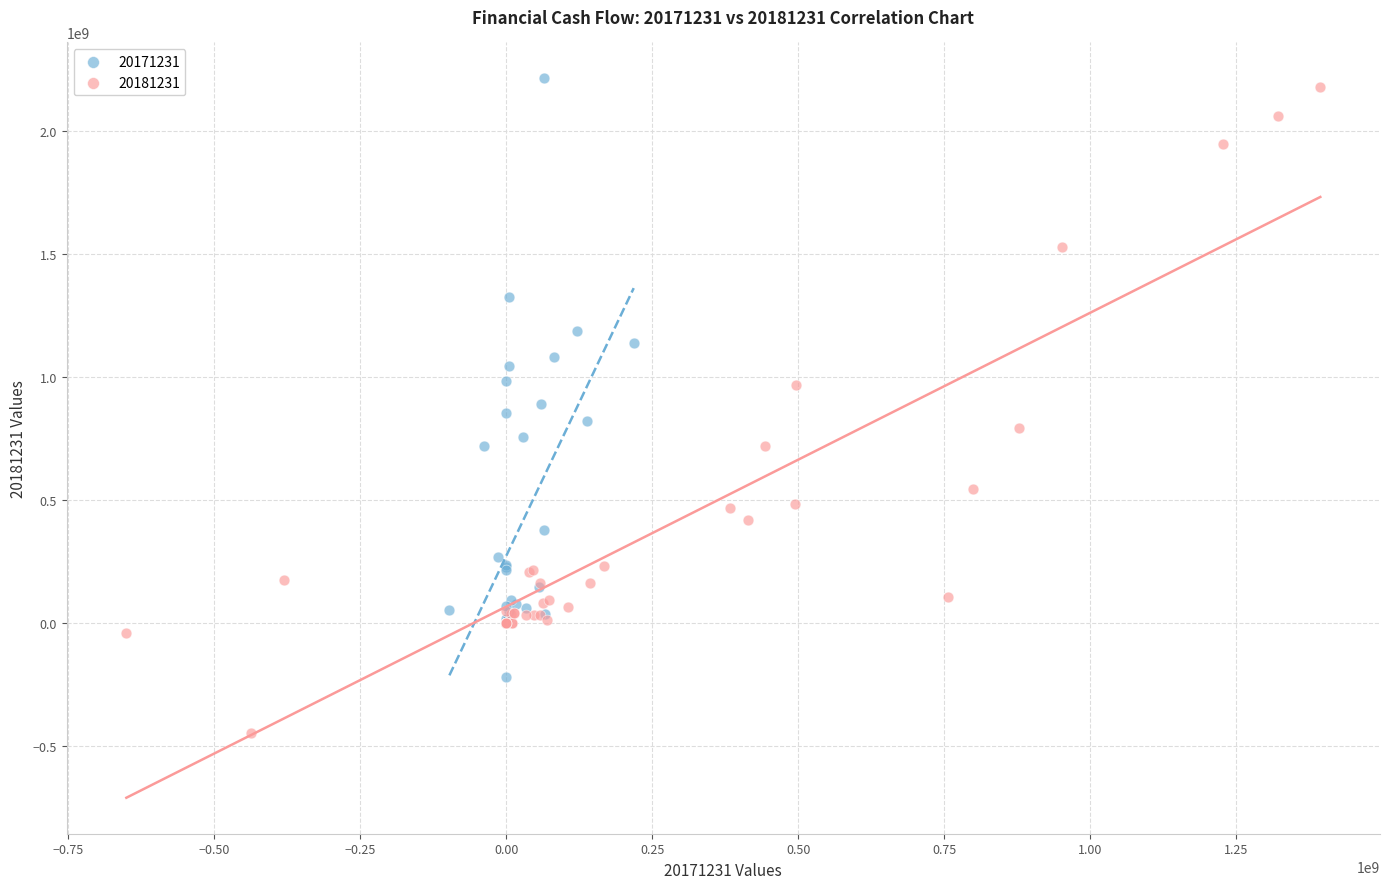

Which series contains the lowest Y value?

20181231